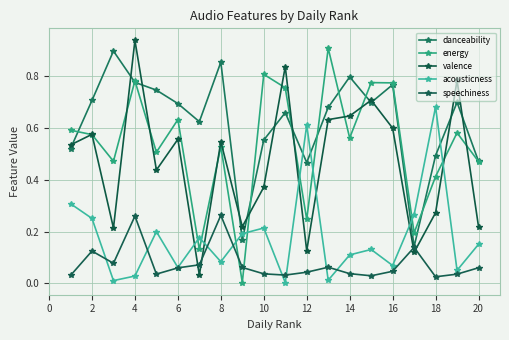

Which series has the largest range (max minus min)?

valence